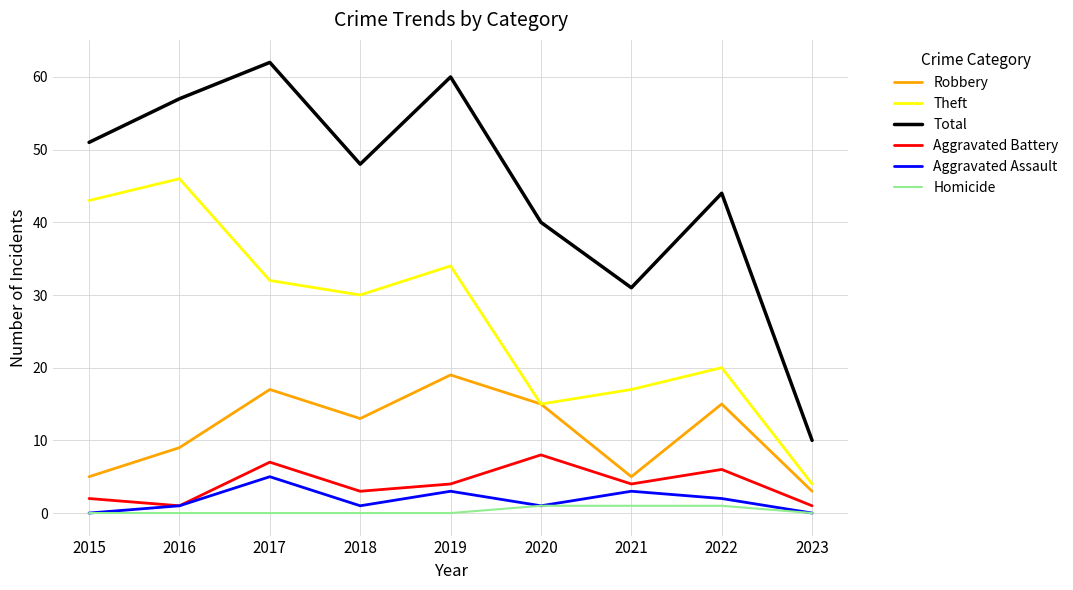

How many lines are shown in the chart?

6